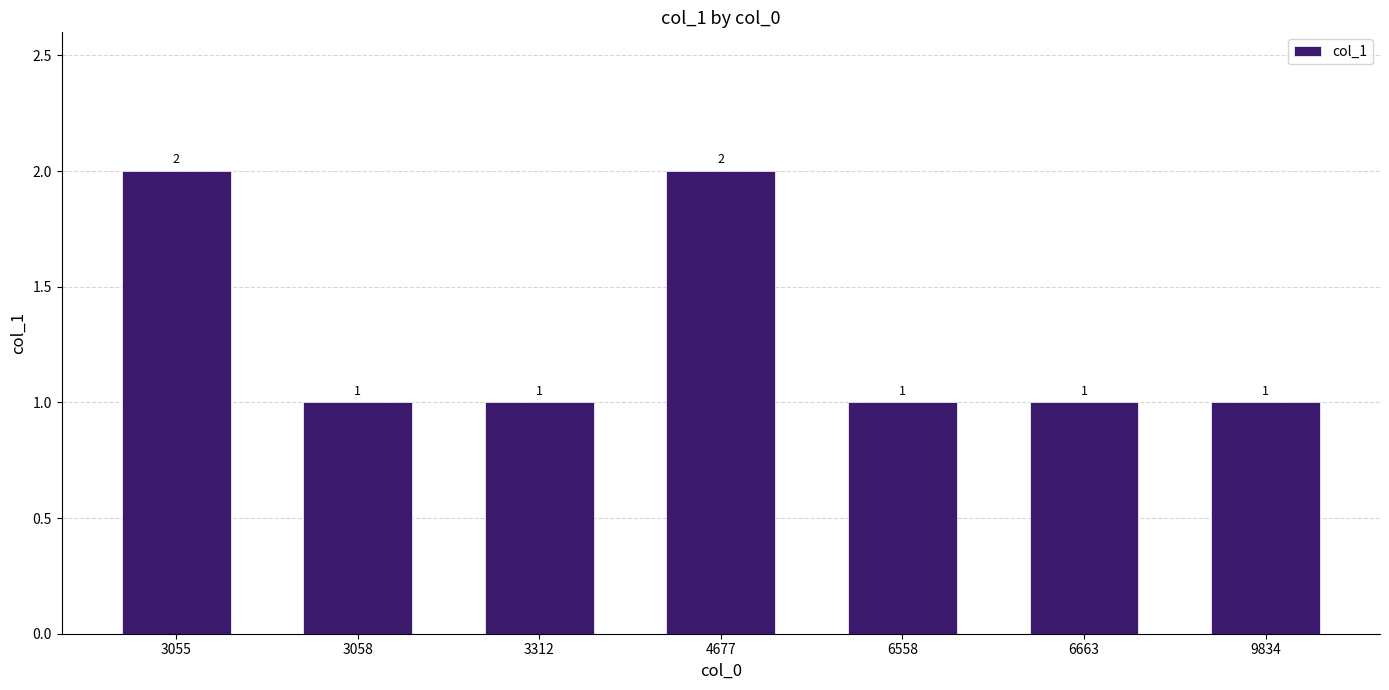

How many distinct data groups are displayed?

1